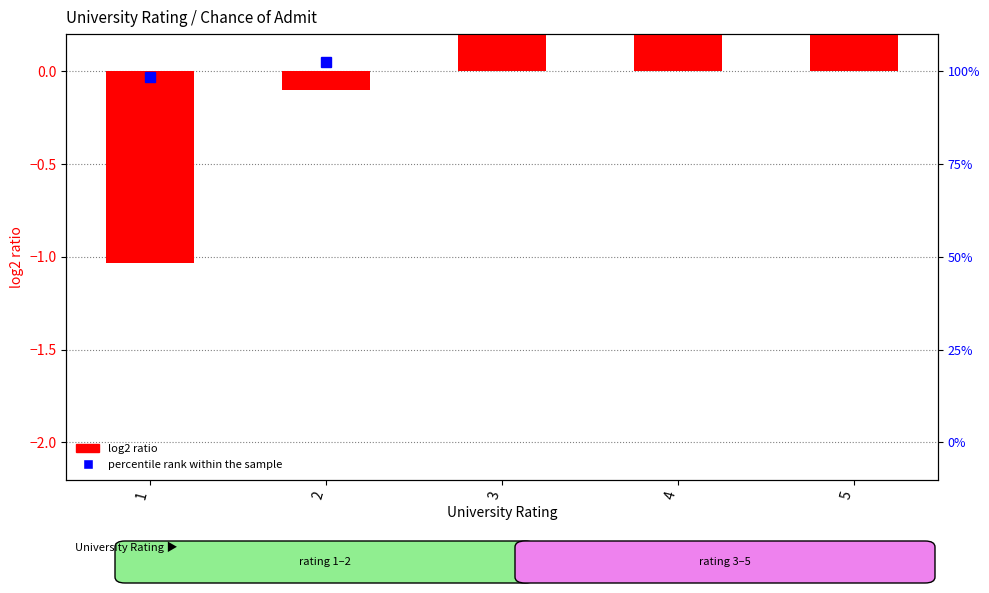

Does the chart contain stacked bars?

No